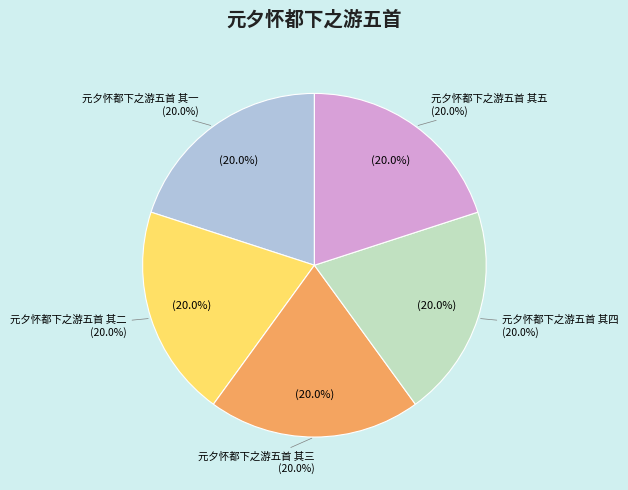

How many slices are in this pie chart?

5